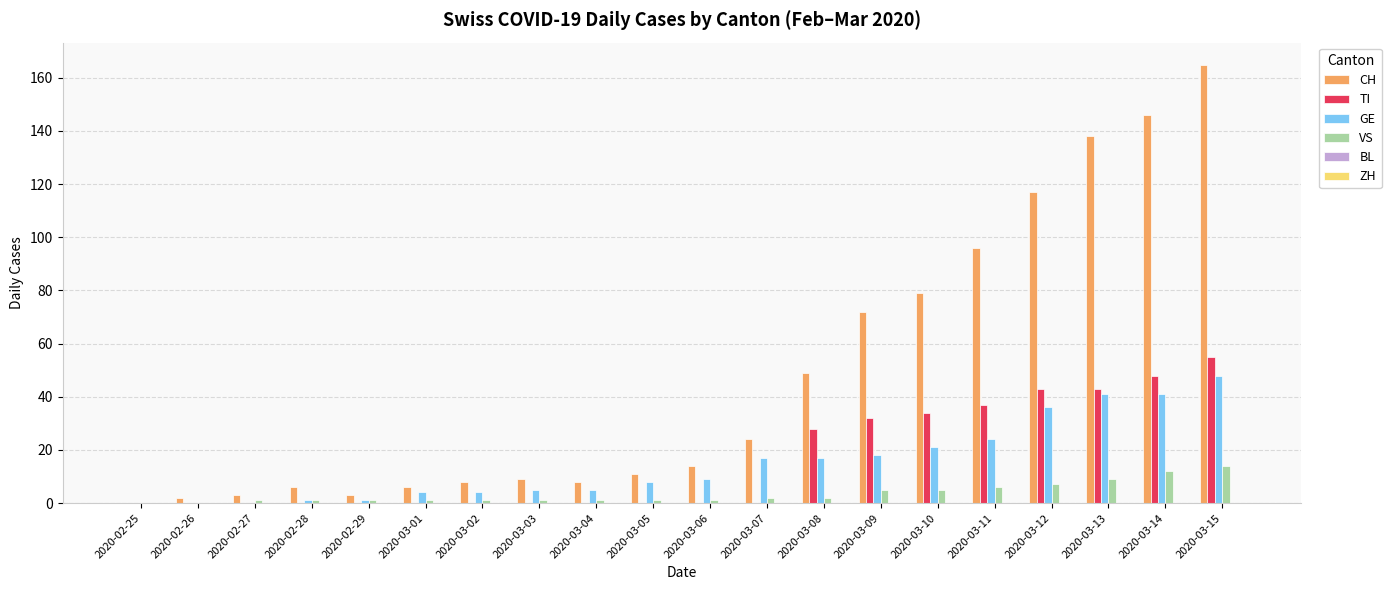

How many categories are shown in the chart?

20